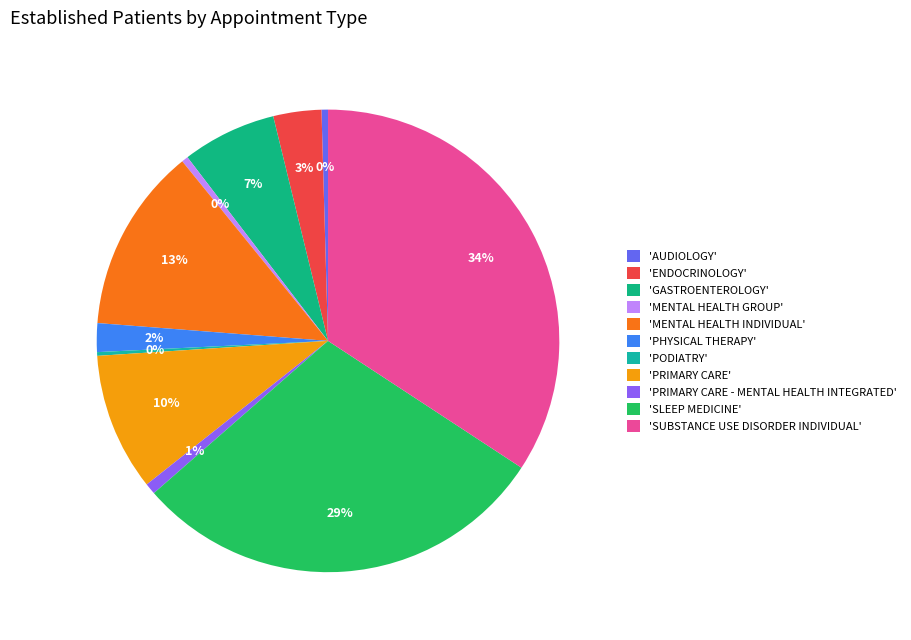

Does any single category account for the majority?

No